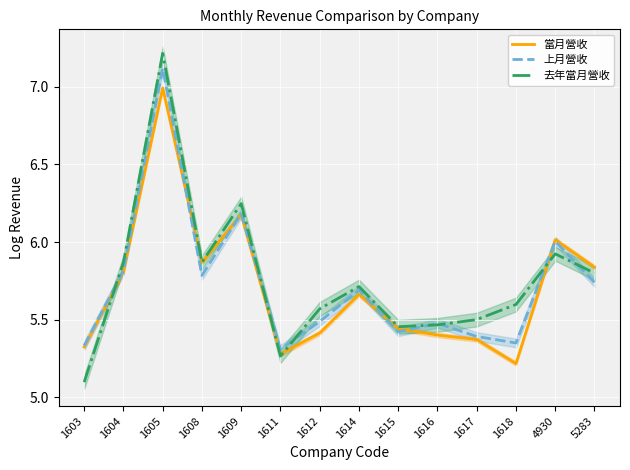

Rank the series by their maximum value, from lowest to highest.

當月營收, 上月營收, 去年當月營收